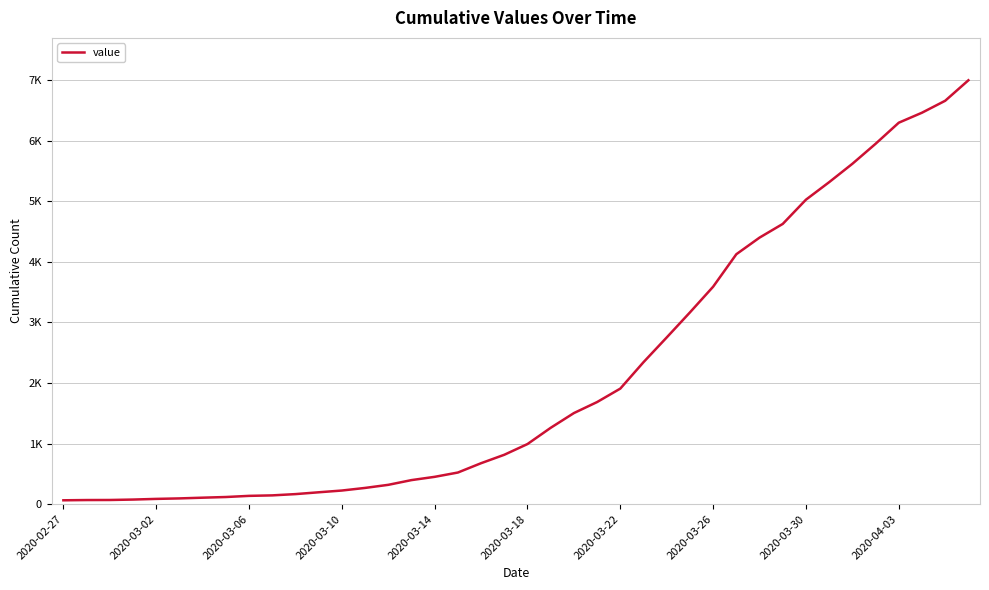

Is this an area chart (filled region under the line)?

No